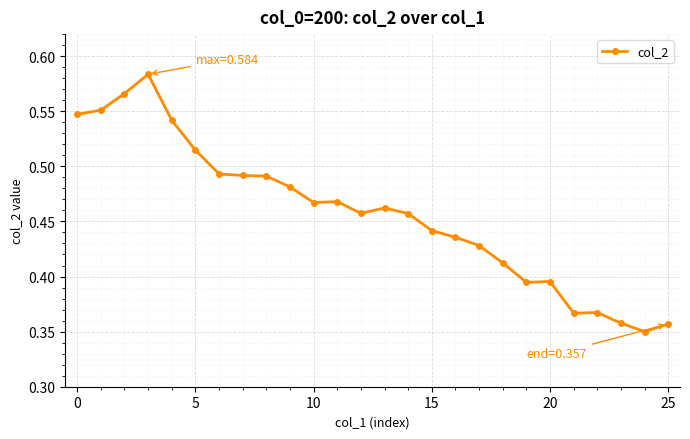

How many values are between 0 and 1?

26